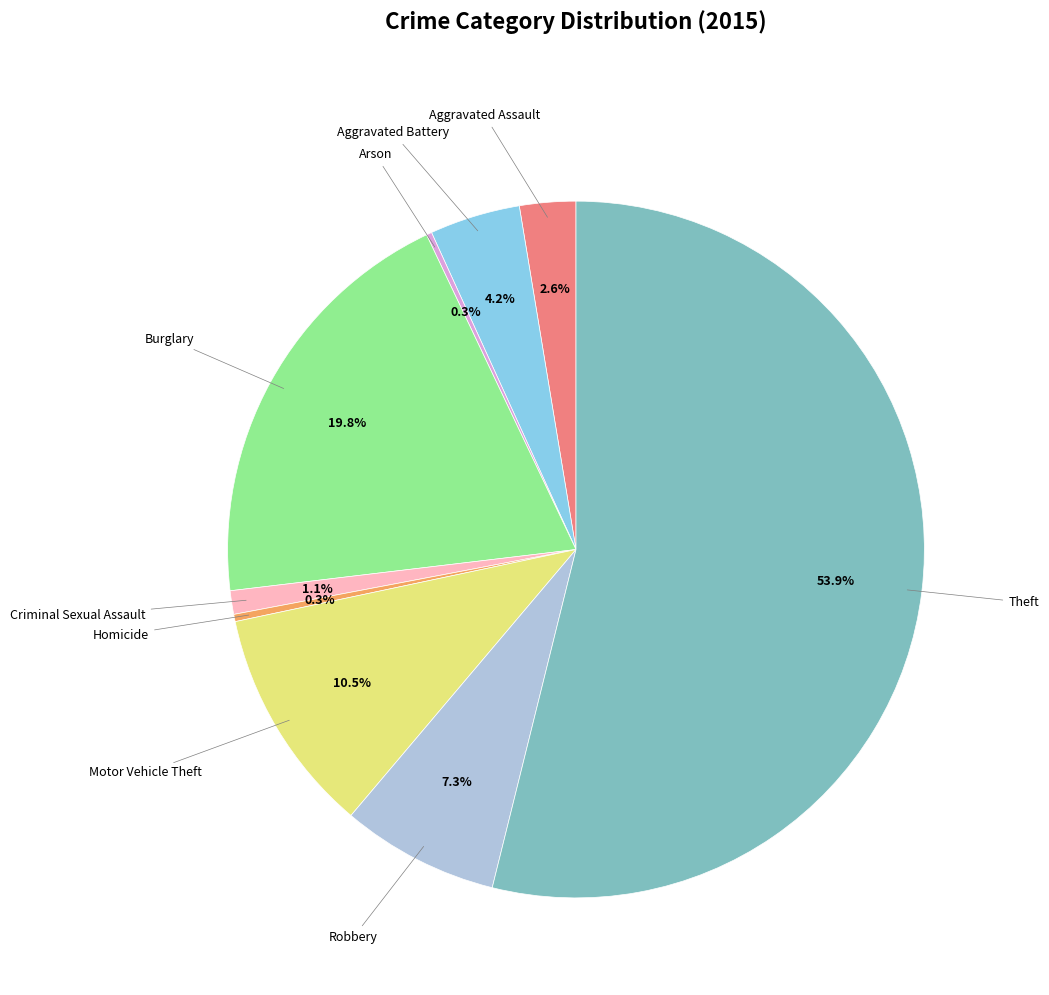

Is there any slice that represents more than half of the pie?

Yes